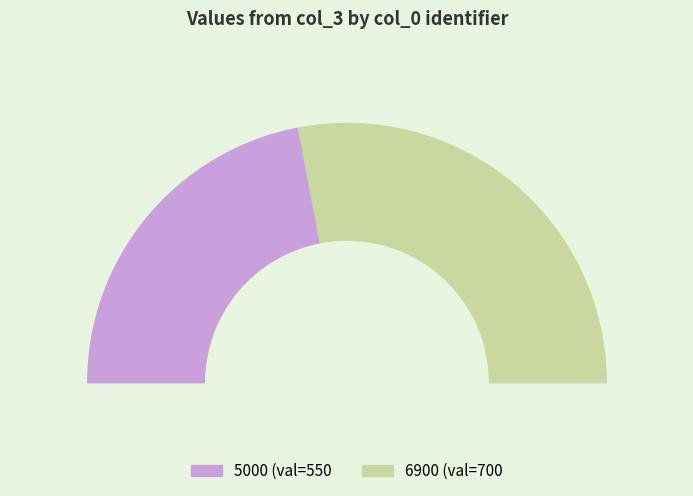

Approximately how many times larger is the value at 5000 compared to 6900?

0.8